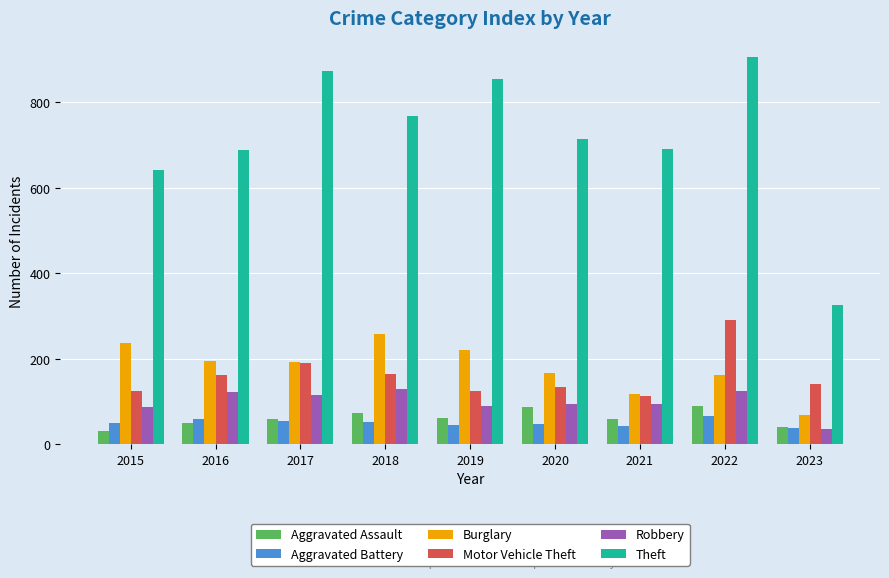

What is the value of the Aggravated Assault bar at the 9th from the left?

39